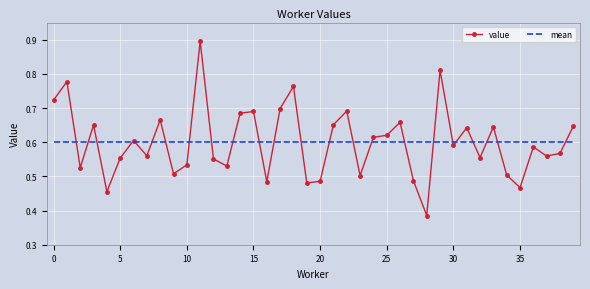

Which series has the largest range (max minus min)?

value